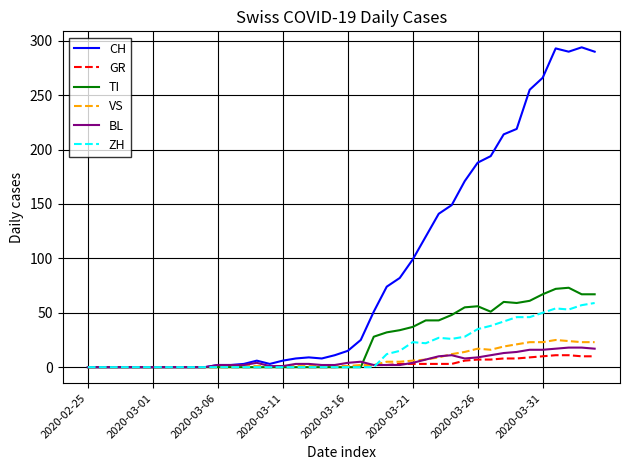

List the series in order of their peak value, highest first.

CH, TI, ZH, VS, BL, GR